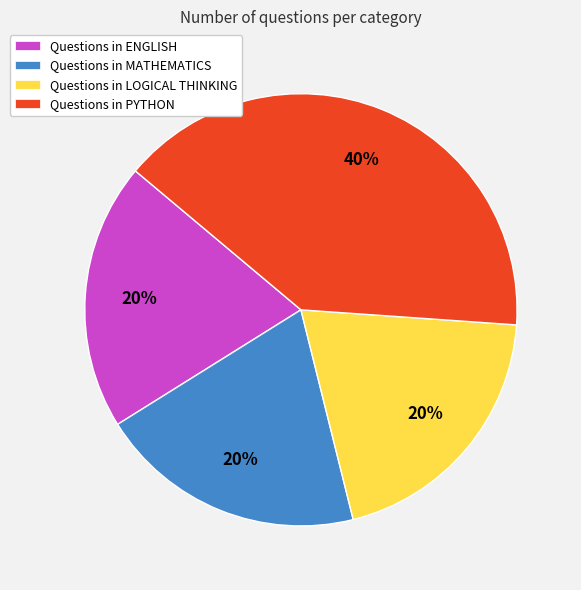

Approximately how many times larger is the value at Questions in ENGLISH compared to Questions in LOGICAL THINKING?

1.0